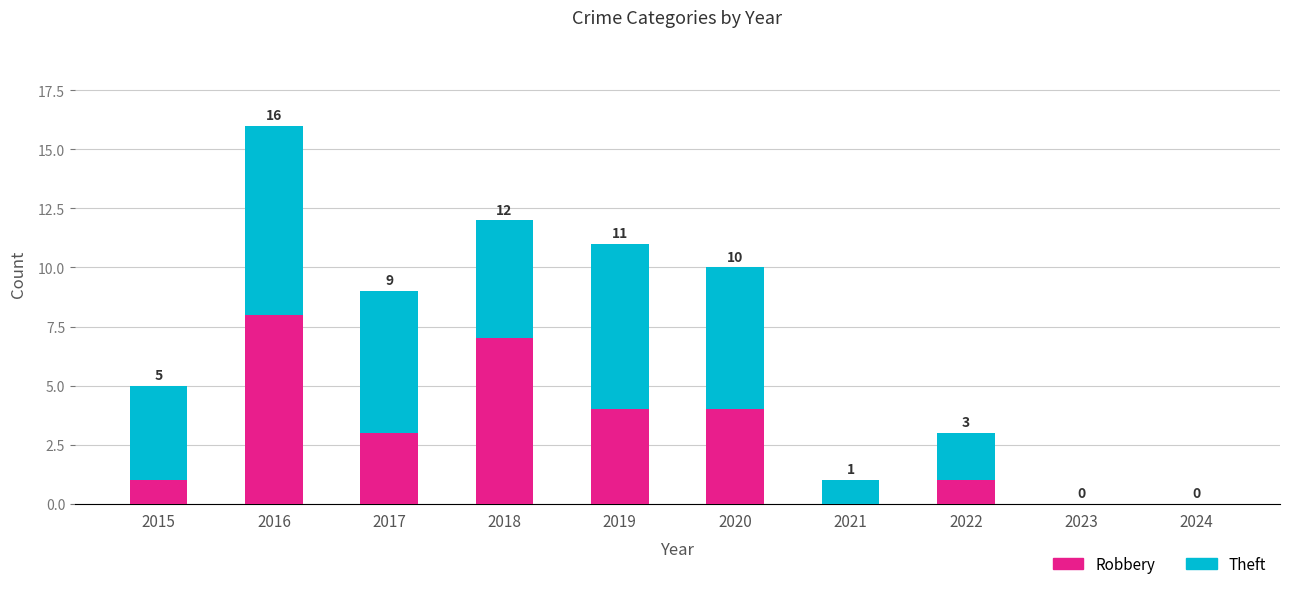

At which category is the sum across all series the highest?

2016